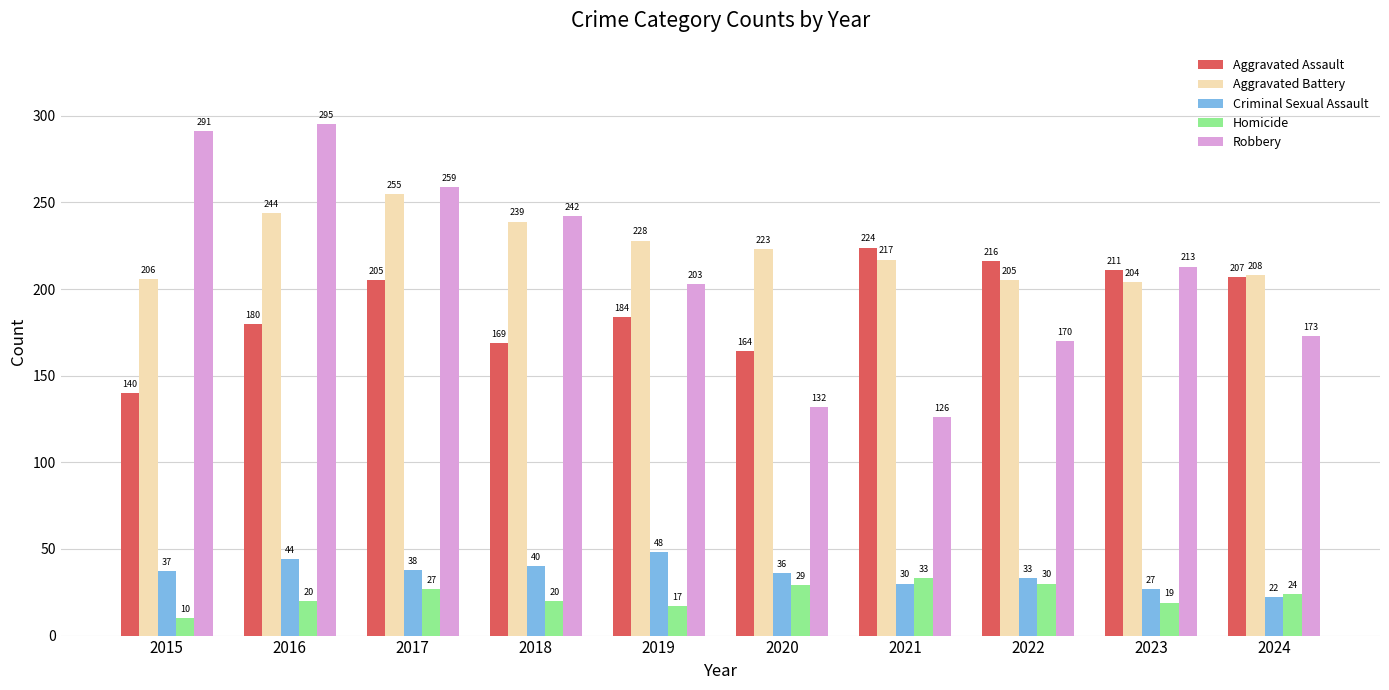

Reading right to left, transcribe all the data shown in this chart.

Aggravated Assault: 2024=207	2023=211	2022=216	2021=224	2020=164	2019=184	2018=169	2017=205	2016=180	2015=140
Aggravated Battery: 2024=208	2023=204	2022=205	2021=217	2020=223	2019=228	2018=239	2017=255	2016=244	2015=206
Criminal Sexual Assault: 2024=22	2023=27	2022=33	2021=30	2020=36	2019=48	2018=40	2017=38	2016=44	2015=37
Homicide: 2024=24	2023=19	2022=30	2021=33	2020=29	2019=17	2018=20	2017=27	2016=20	2015=10
Robbery: 2024=173	2023=213	2022=170	2021=126	2020=132	2019=203	2018=242	2017=259	2016=295	2015=291